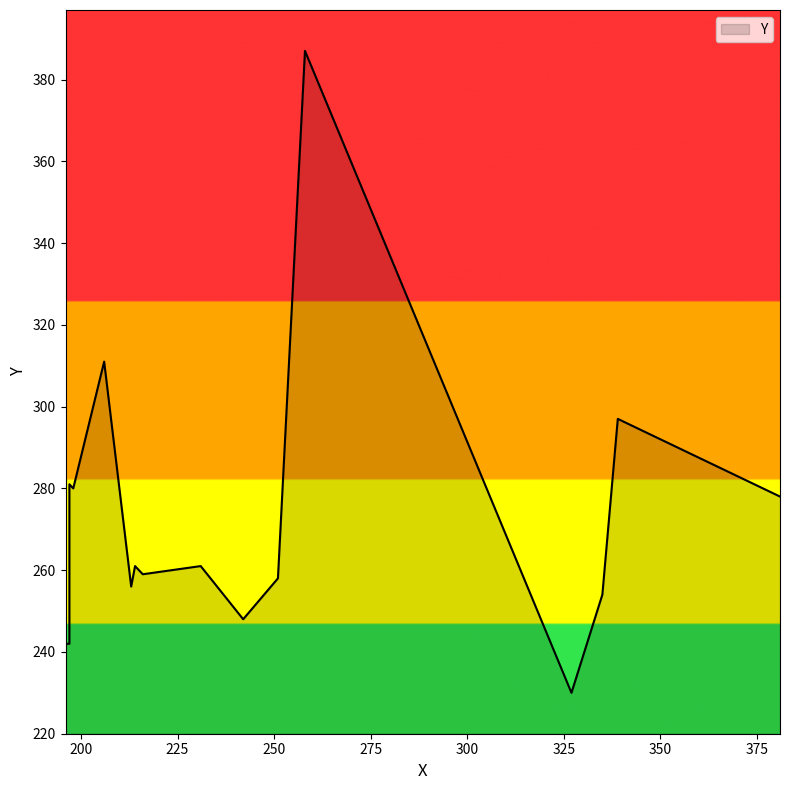

Is it true that the value at 251 is 258?

True